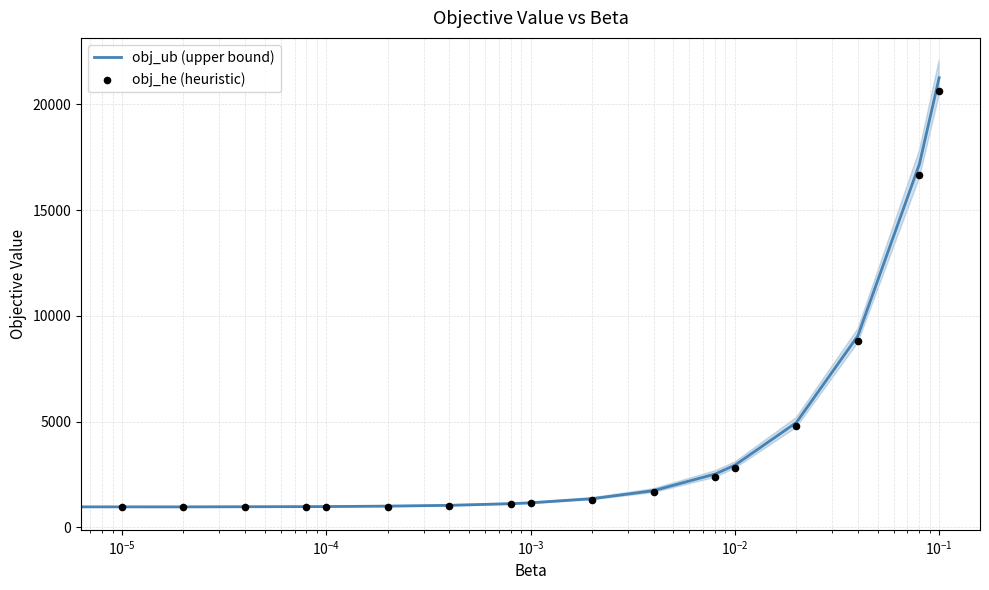

Which series reaches the minimum Y coordinate?

obj_he (heuristic)